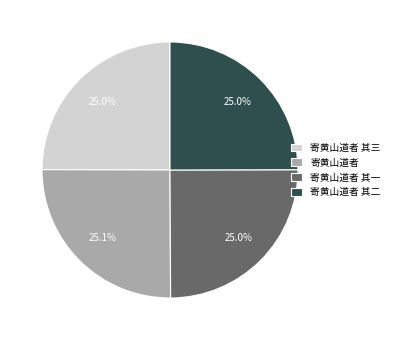

Combined, do 寄黄山道者 其三 and 寄黄山道者 其二 account for over 50%?

No